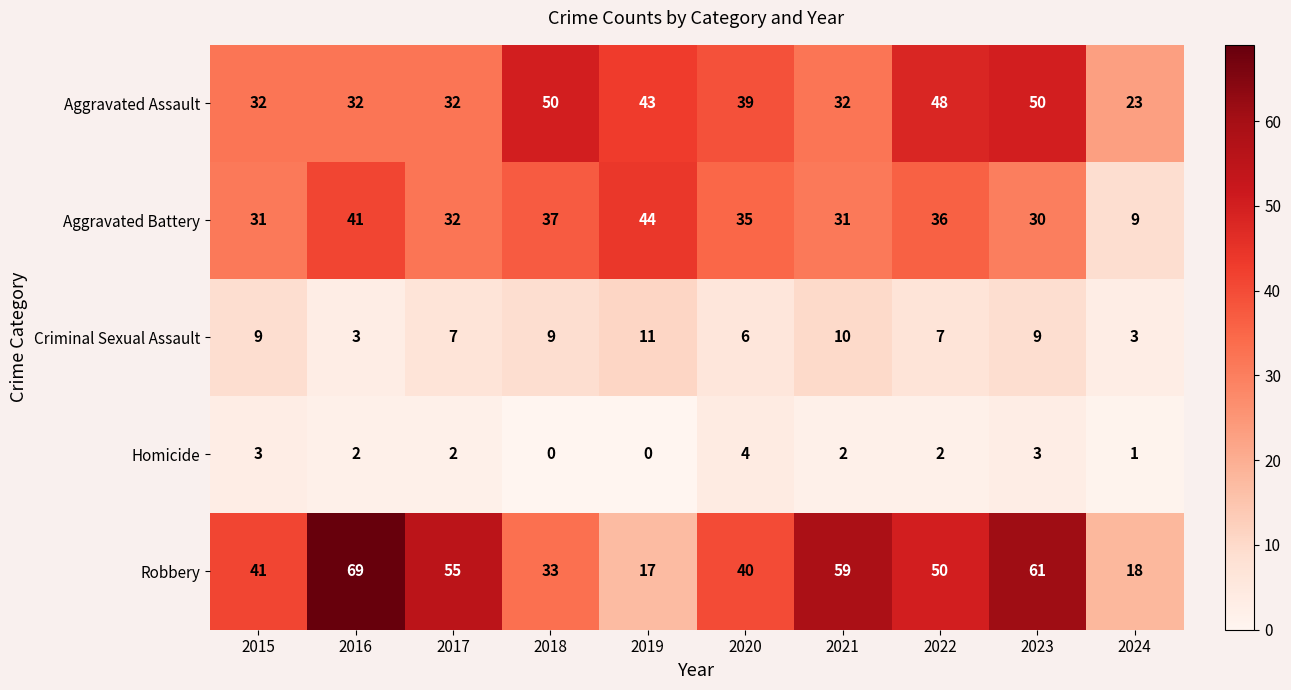

What is the total value across all series at 2019?

115